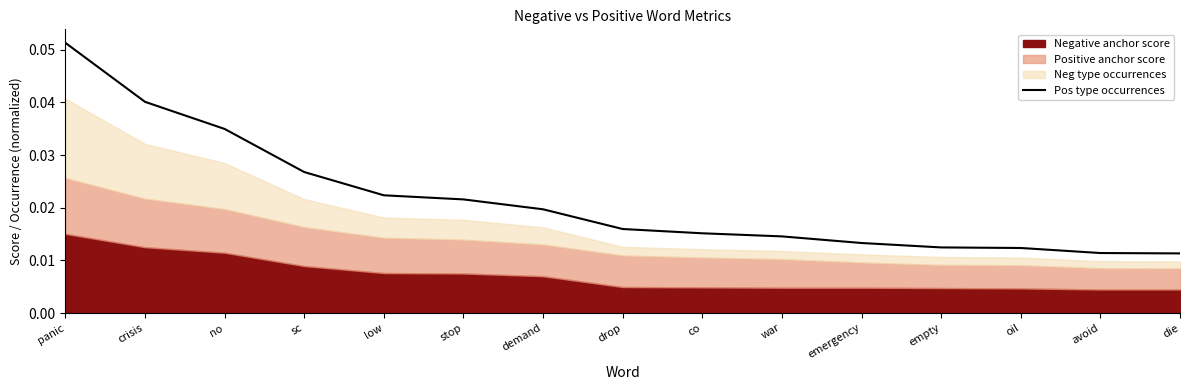

Which has a higher value, die or no?

no